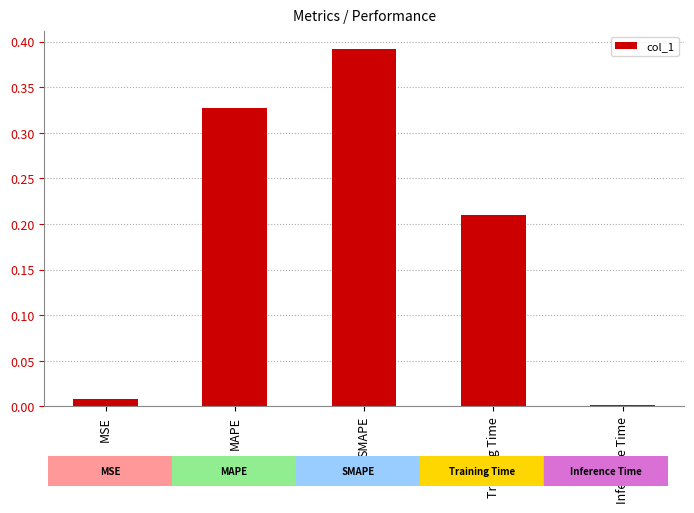

True or false: the data shows 0.6 at SMAPE.

False